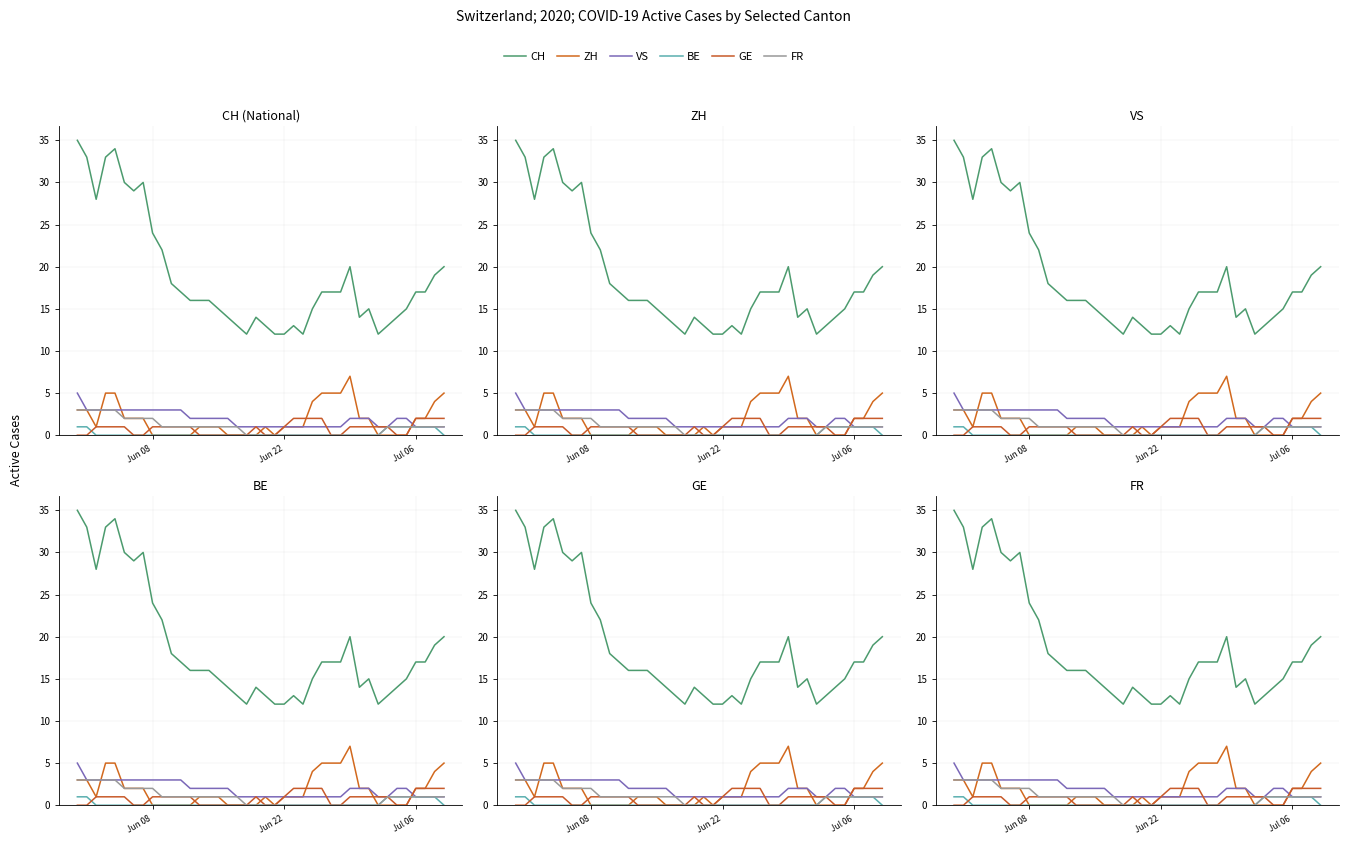

What is the average value of the FR series?

1